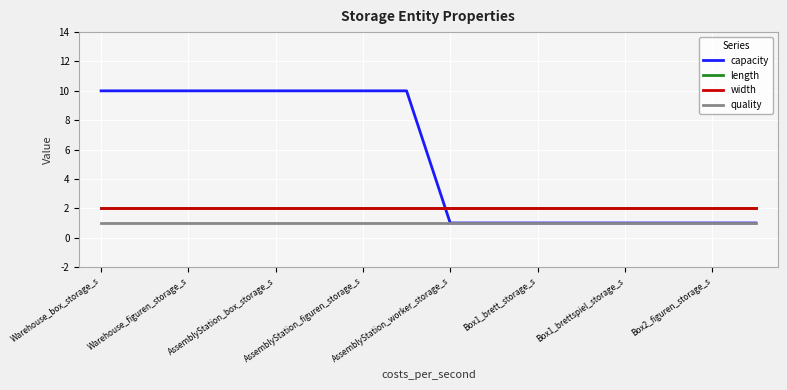

Does the chart have visible grid lines?

Yes